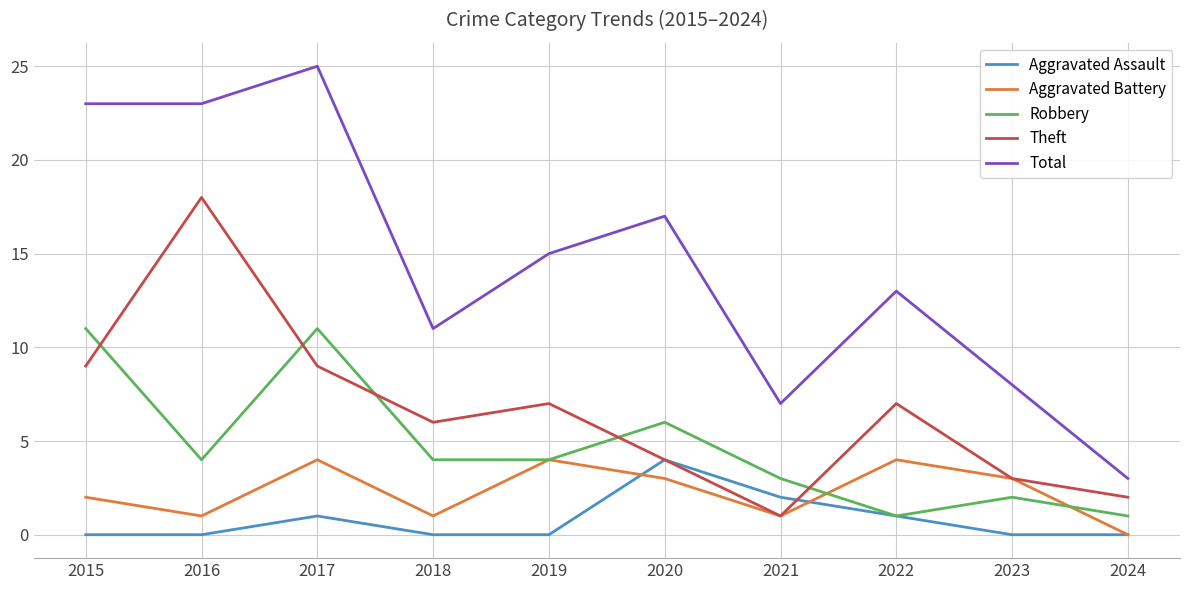

Reading left to right, transcribe all the data shown in this chart.

Aggravated Assault: 2015=0	2016=0	2017=1	2018=0	2019=0	2020=4	2021=2	2022=1	2023=0	2024=0
Aggravated Battery: 2015=2	2016=1	2017=4	2018=1	2019=4	2020=3	2021=1	2022=4	2023=3	2024=0
Robbery: 2015=11	2016=4	2017=11	2018=4	2019=4	2020=6	2021=3	2022=1	2023=2	2024=1
Theft: 2015=9	2016=18	2017=9	2018=6	2019=7	2020=4	2021=1	2022=7	2023=3	2024=2
Total: 2015=23	2016=23	2017=25	2018=11	2019=15	2020=17	2021=7	2022=13	2023=8	2024=3